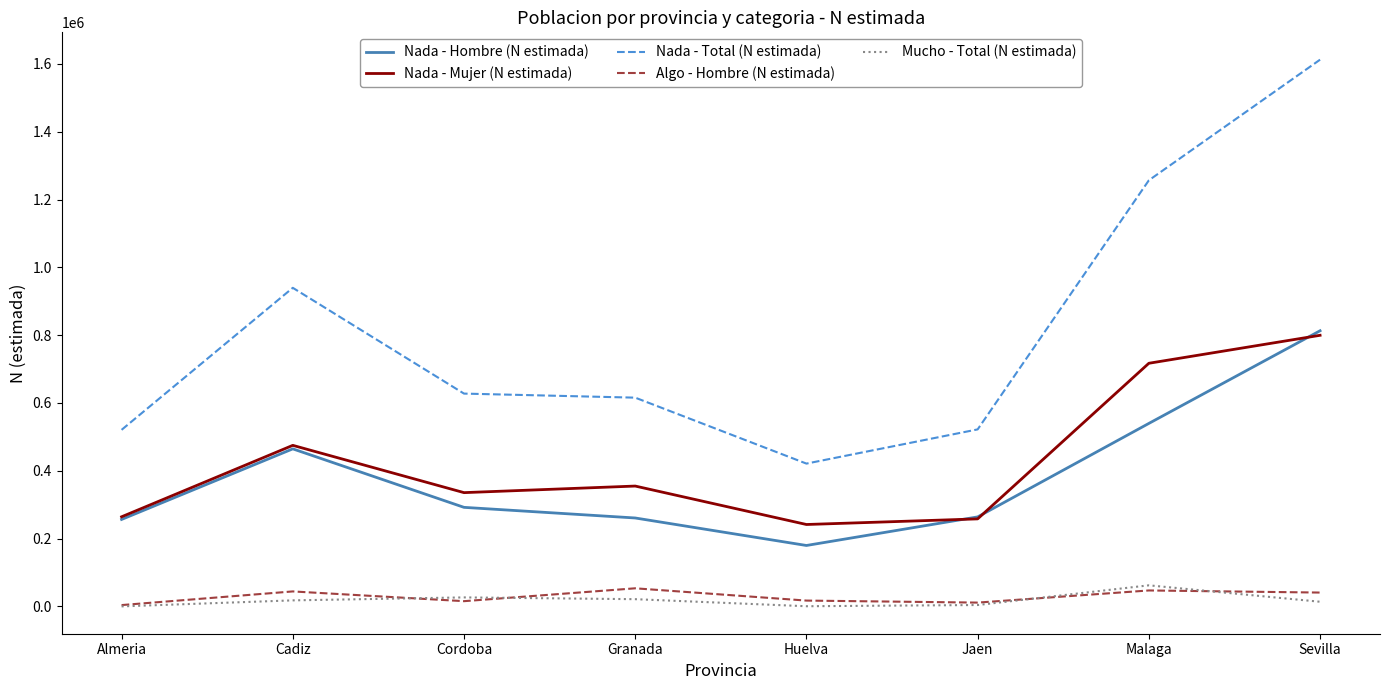

At which label is Nada - Total (N estimada) closest to 1016839?

Cadiz